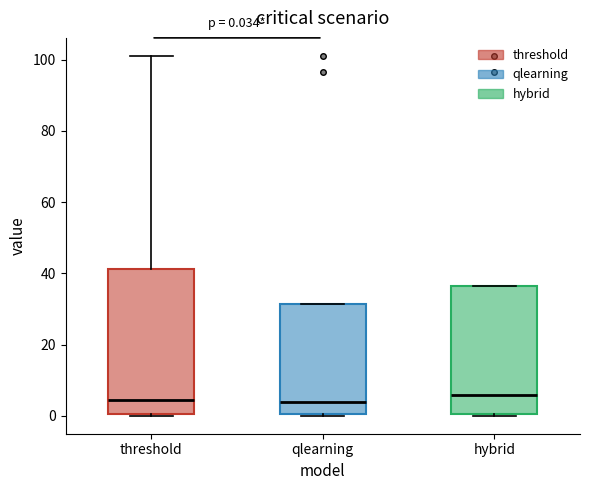

Comparing the boxes themselves (not the whiskers), which one is the tallest?

threshold